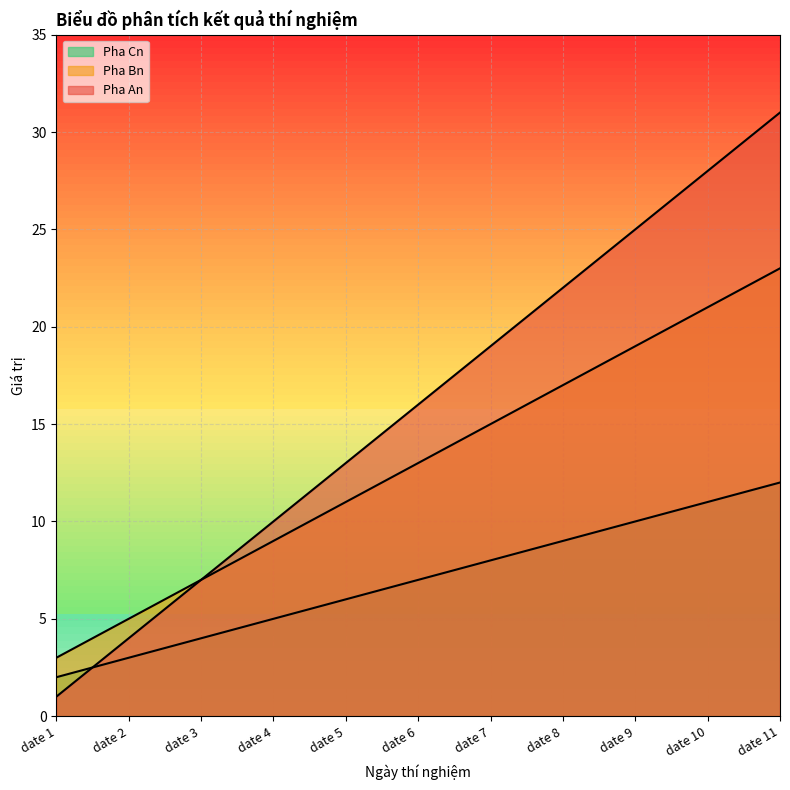

What is the difference between the Pha An values at date 3 and date 8?

15